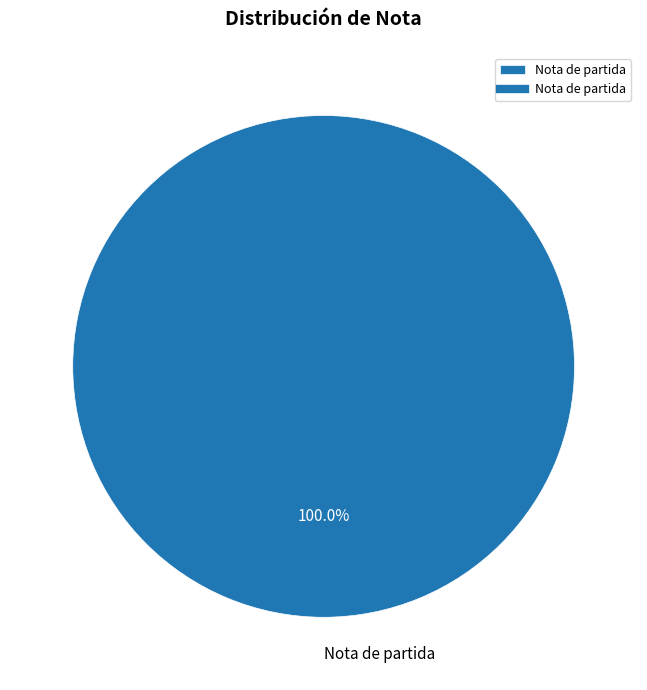

Count the number of slices in the pie.

1